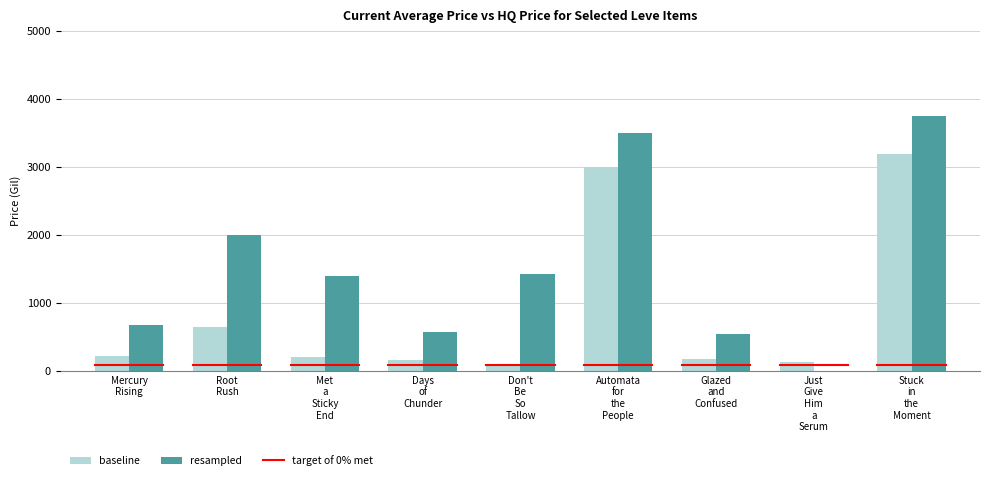

What is the highest value of the resampled series?

3749.5